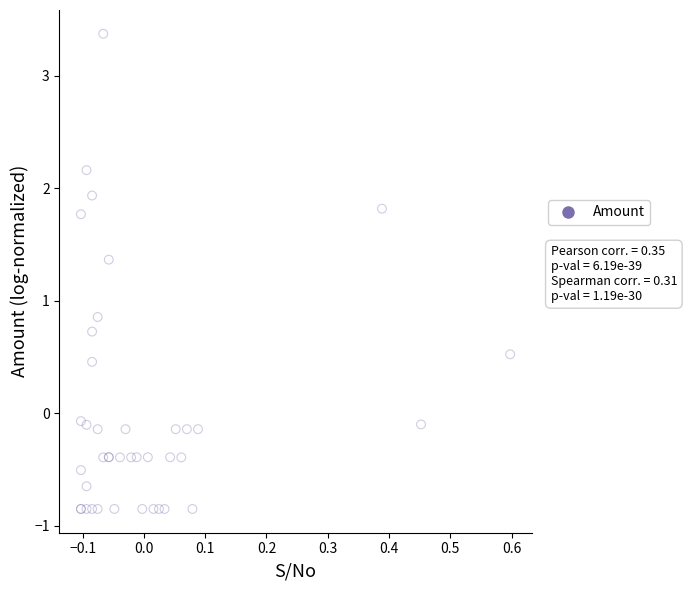

What Y value in the scatter plot is closest to 1?

0.9